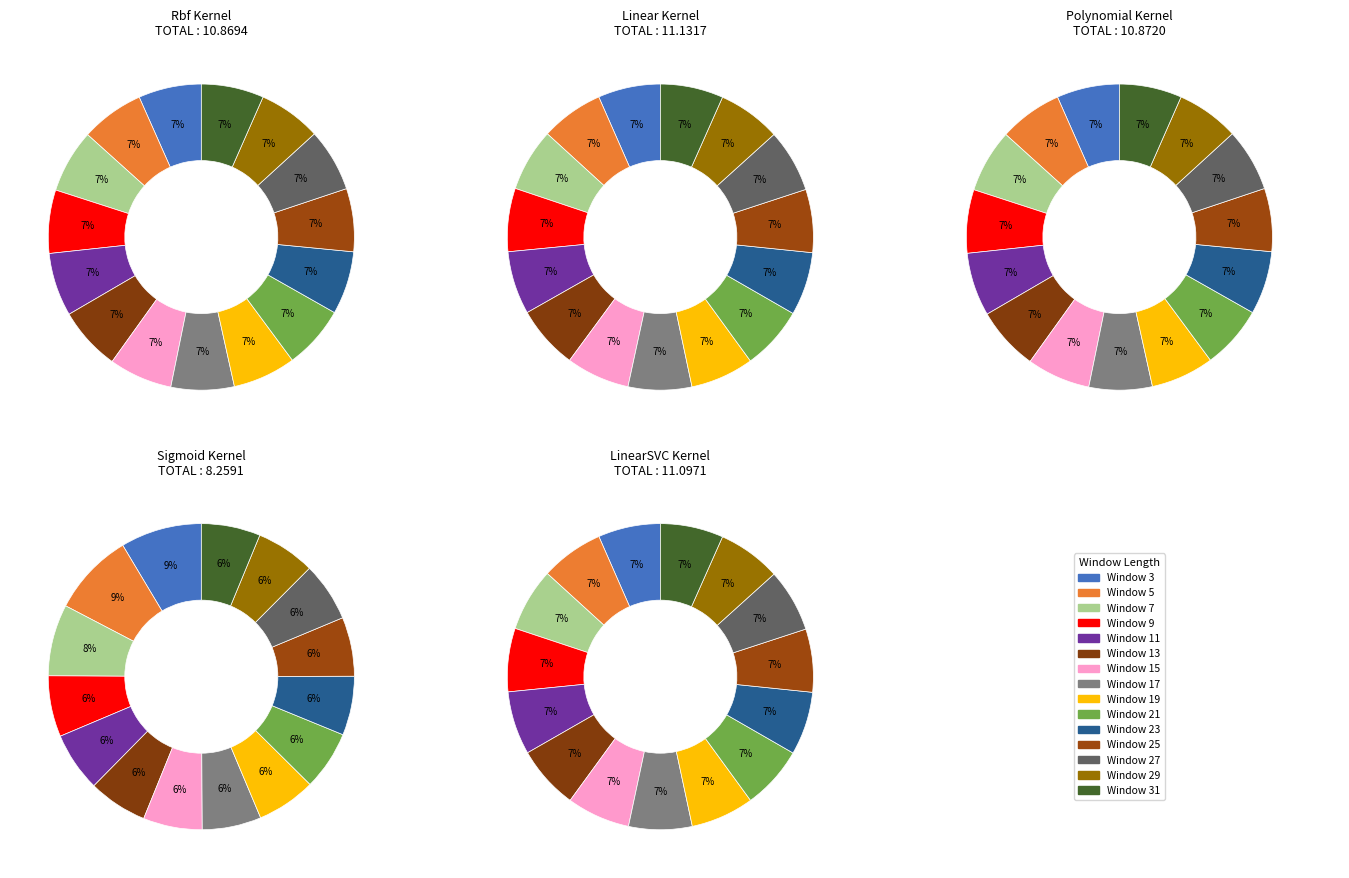

To the nearest percent, what is the average slice percentage?

7%